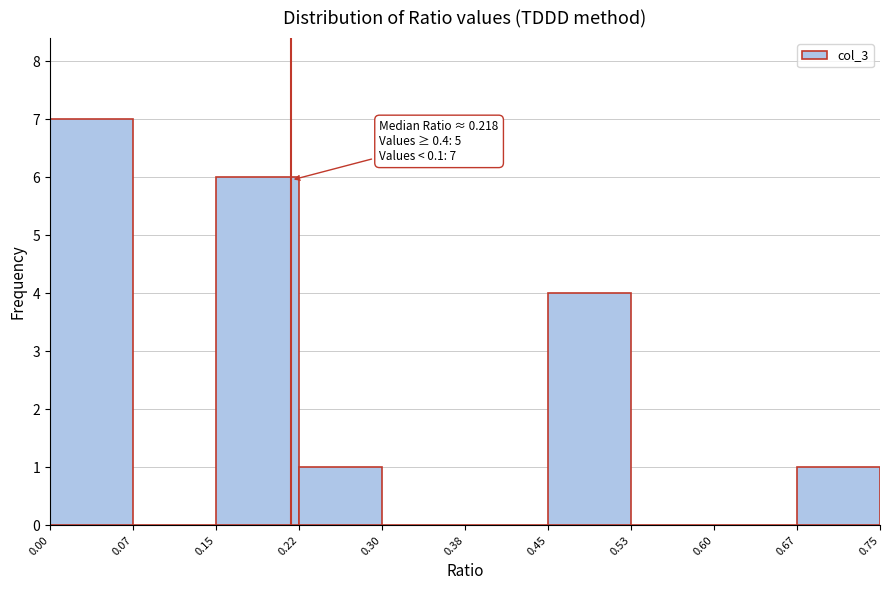

Over which range of the x-axis is the bar tallest?

0.00 to 0.07